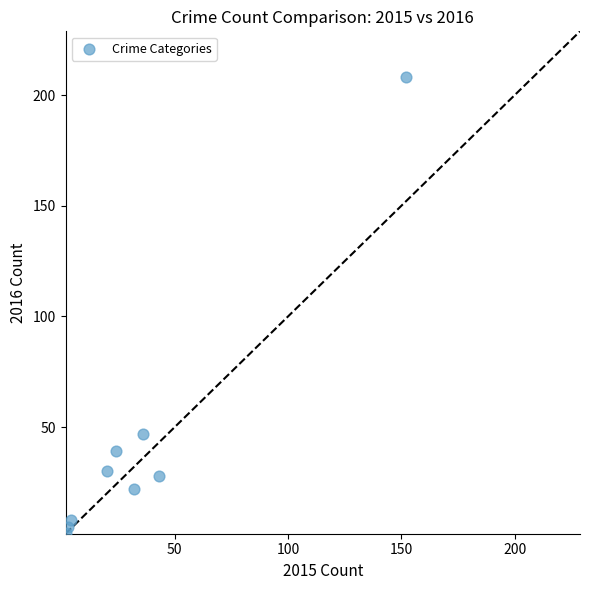

What is the average Y value?

43